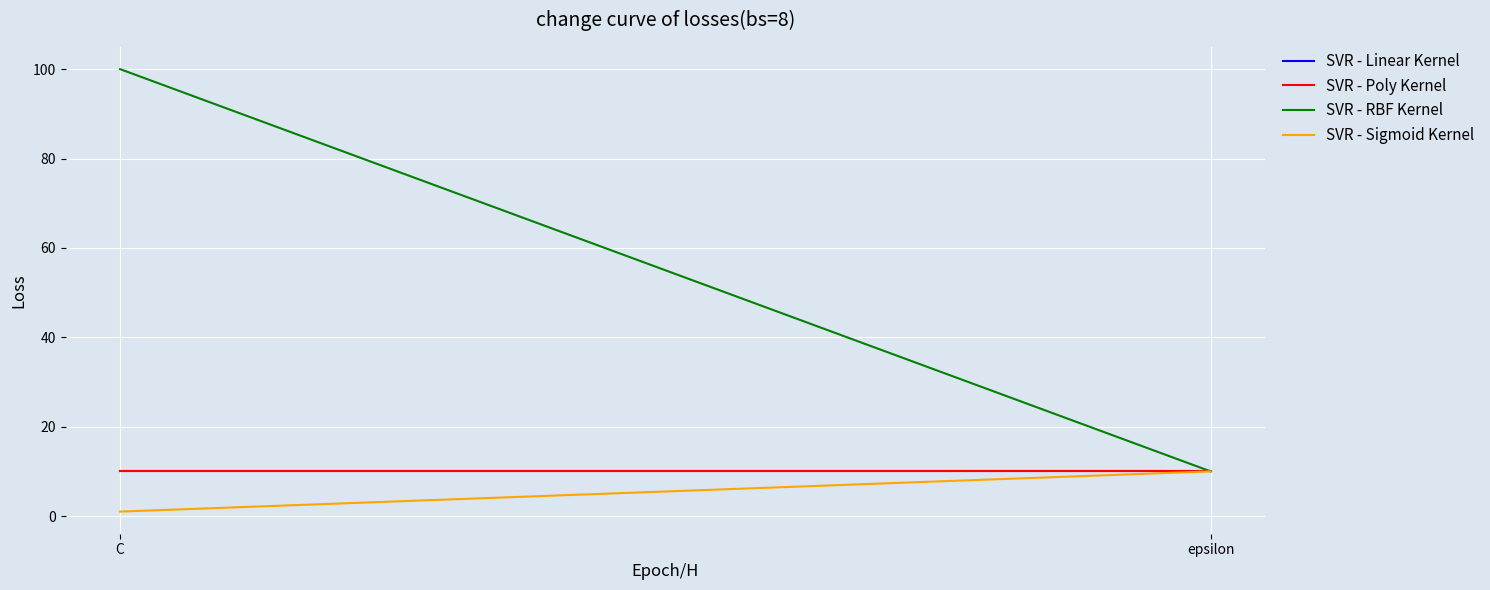

What is the total value across all series at C?

121